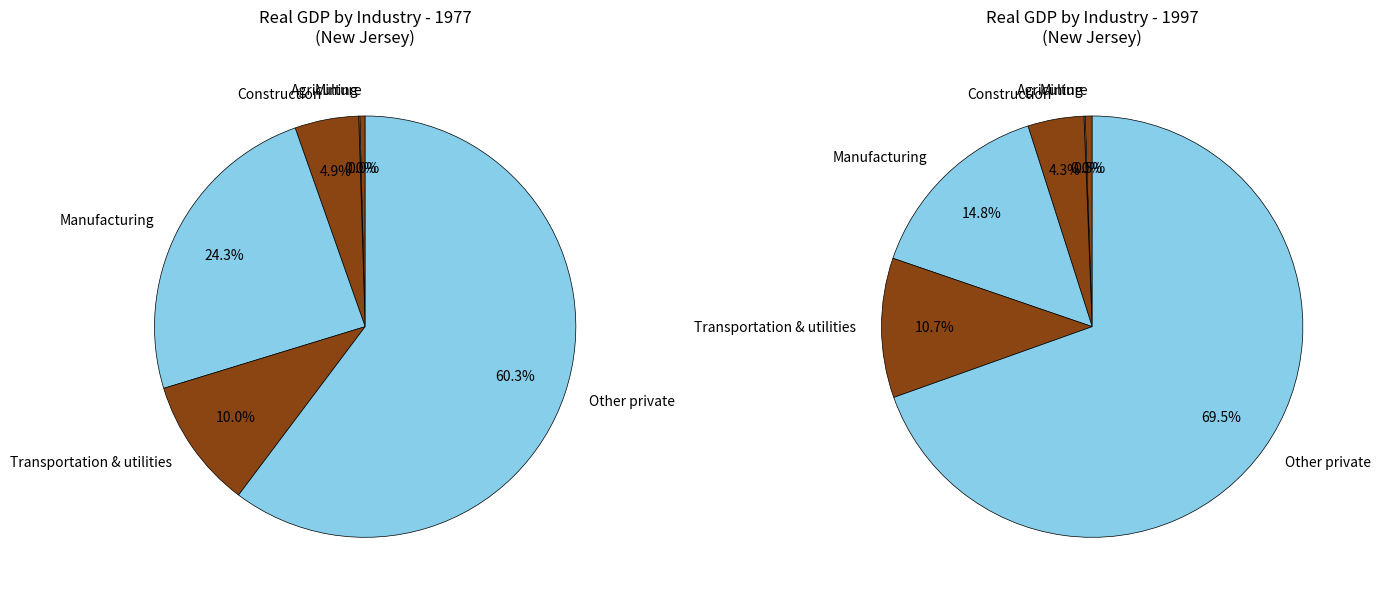

Does Private industries account for over 50% of the chart?

Yes